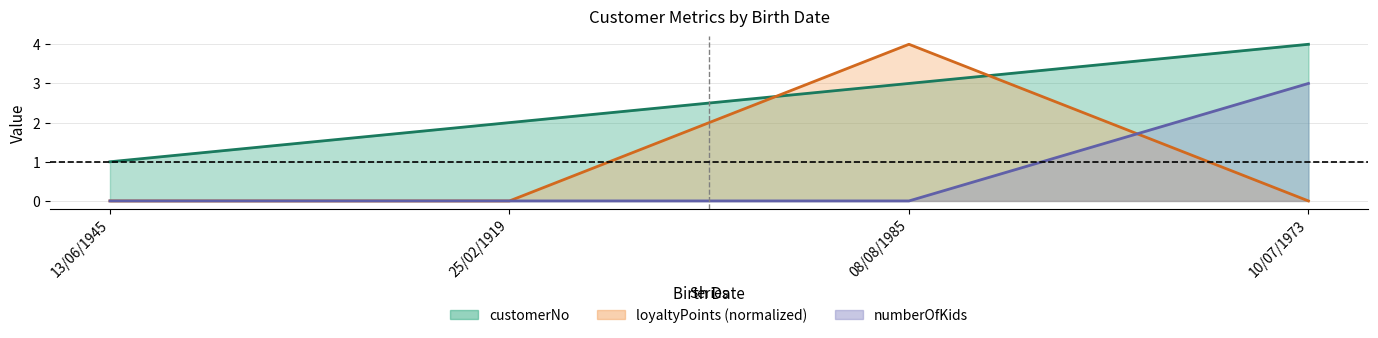

What is the sum of the loyaltyPoints values at 25/02/1919 and 08/08/1985?

4.0